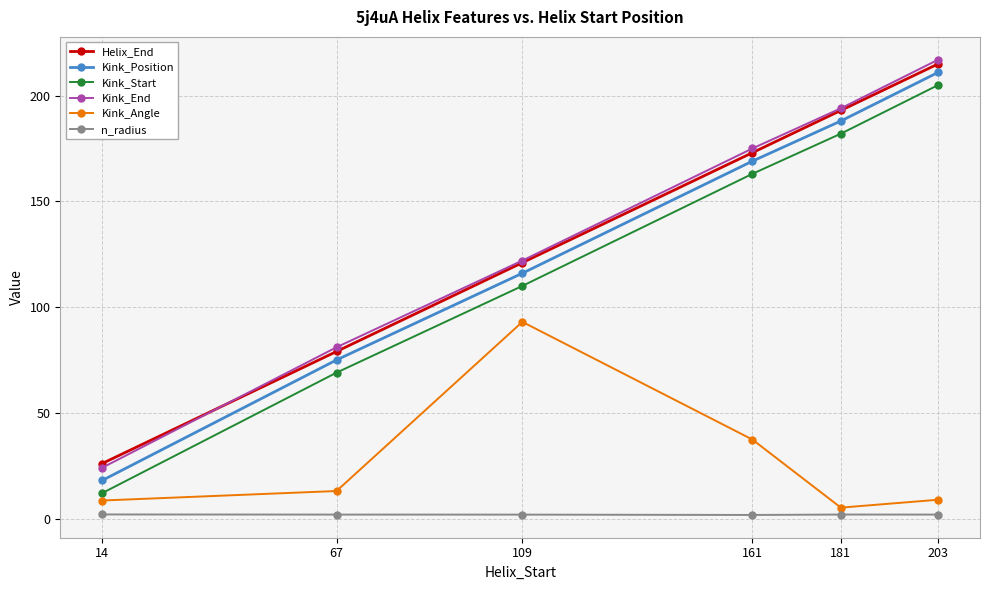

Where is Helix_End nearest to the value 120?

109